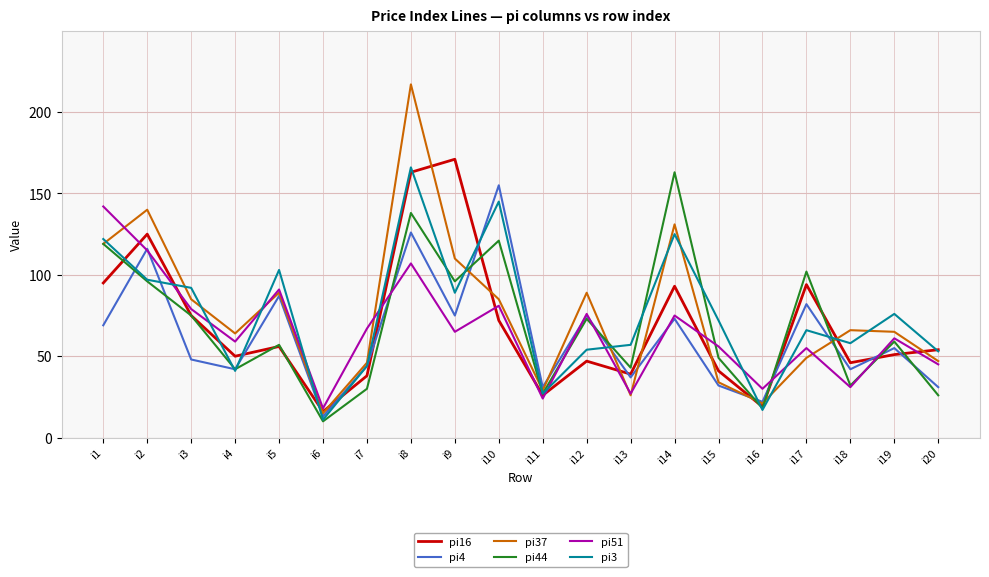

Does the chart display data point markers on the line(s)?

No